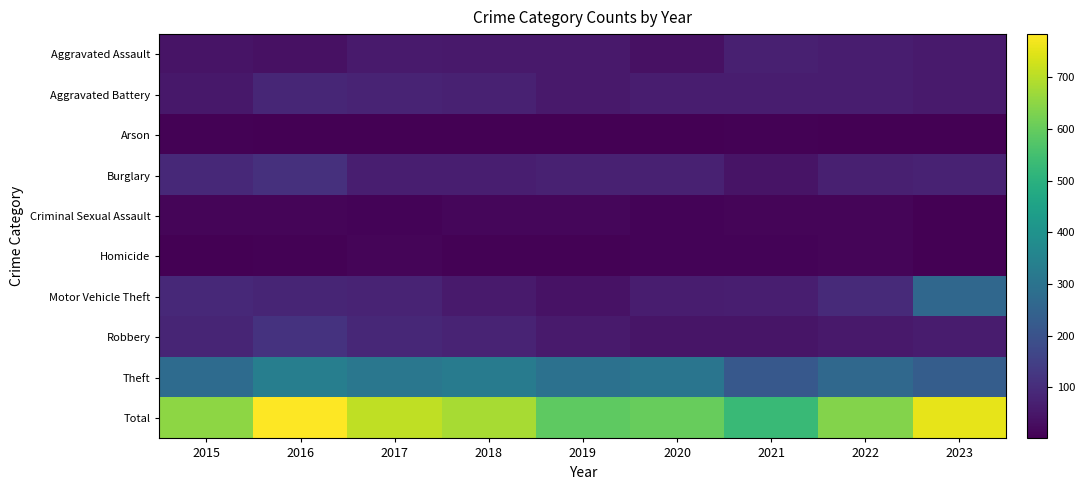

Between 2017 and 2016, which is larger?

2017